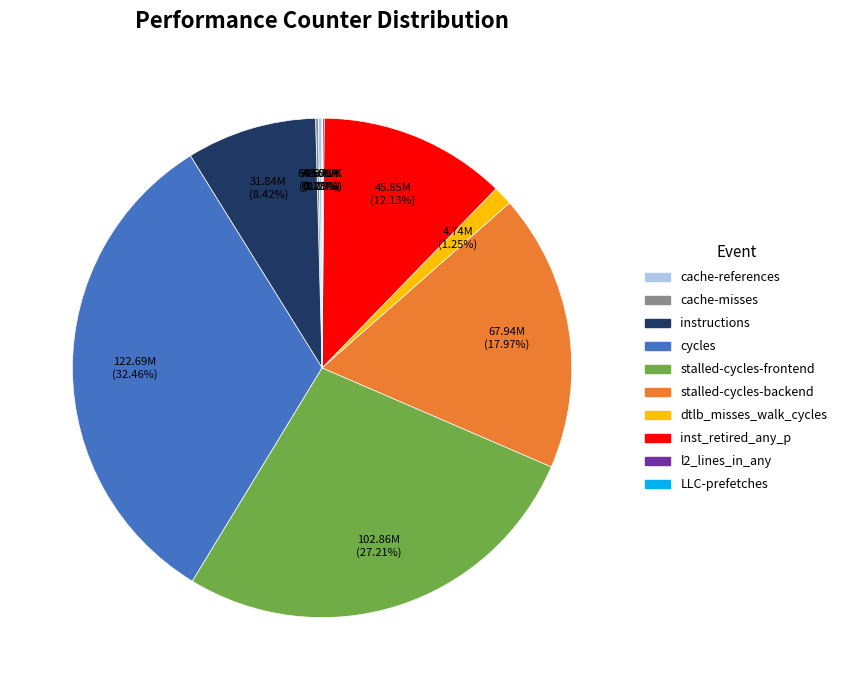

To the nearest percent, what is the difference between the stalled-cycles-frontend and inst_retired_any_p slice percentages?

15%